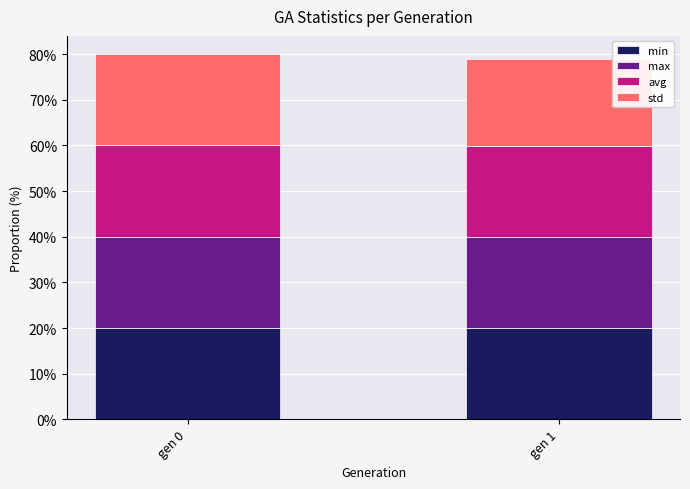

What are all the series names shown in the legend?

min, max, avg, std